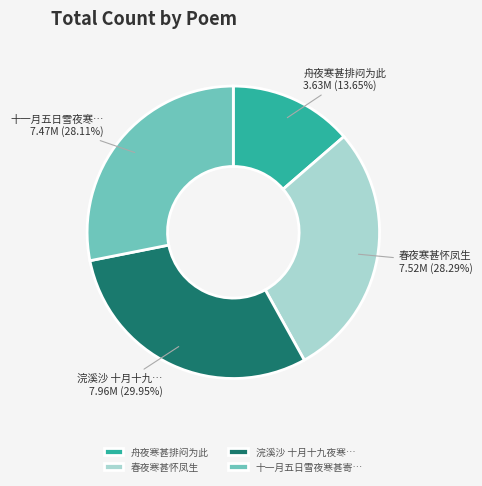

Approximately how many times larger is the value at 十一月五日雪夜寒甚寄… compared to 舟夜寒甚排闷为此?

2.1